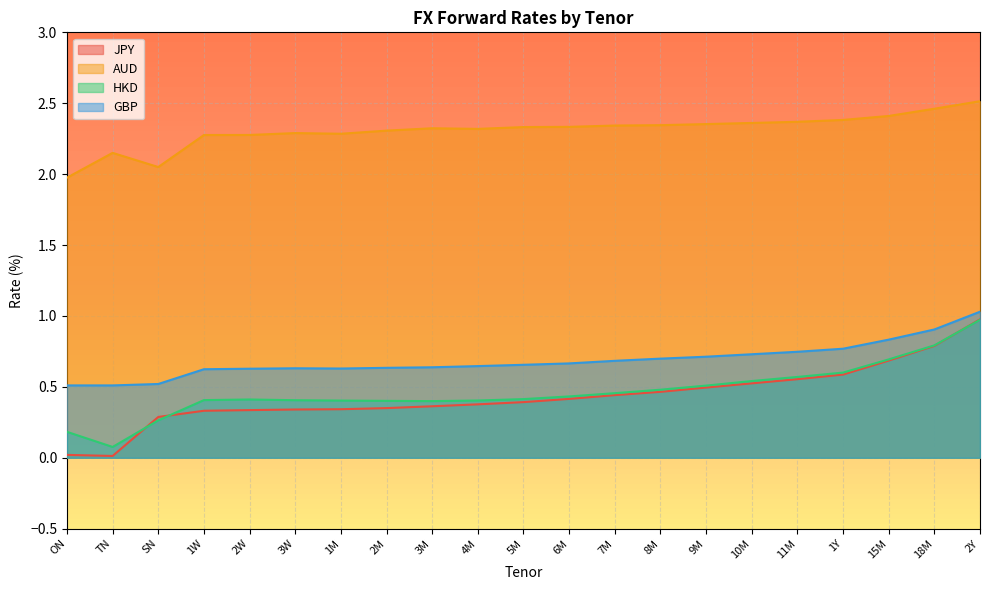

What is the approximate value of GBP at 9M?

0.7